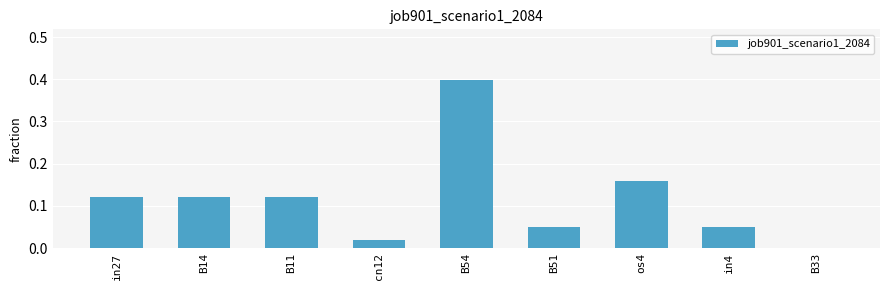

What is the sum of all values?

1.0